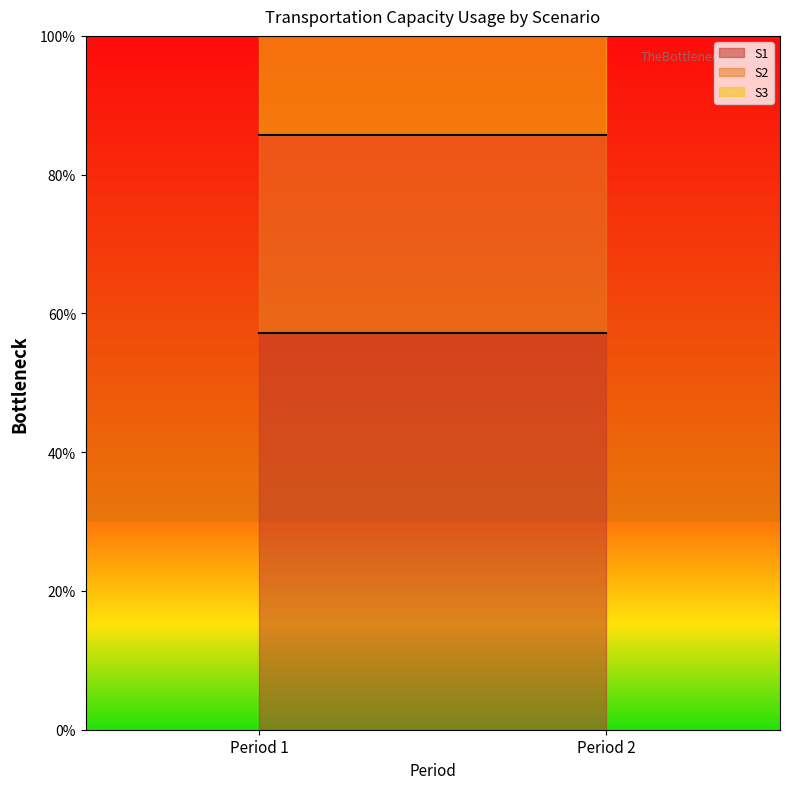

What is the average value of the S2 line series?

85.7